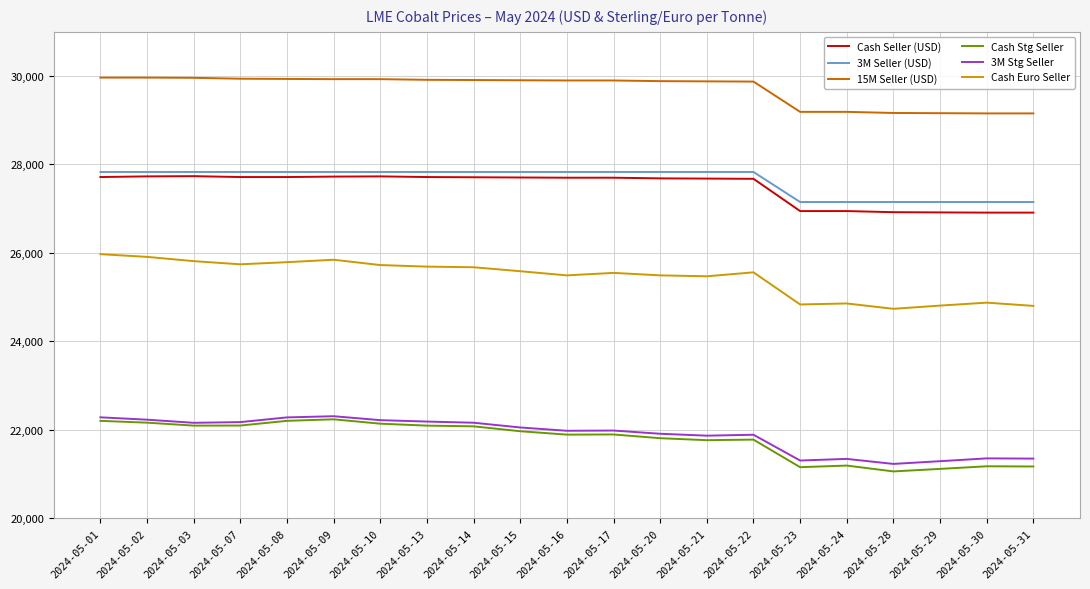

What is the highest value of the 15M Seller (USD) series?

29965.0